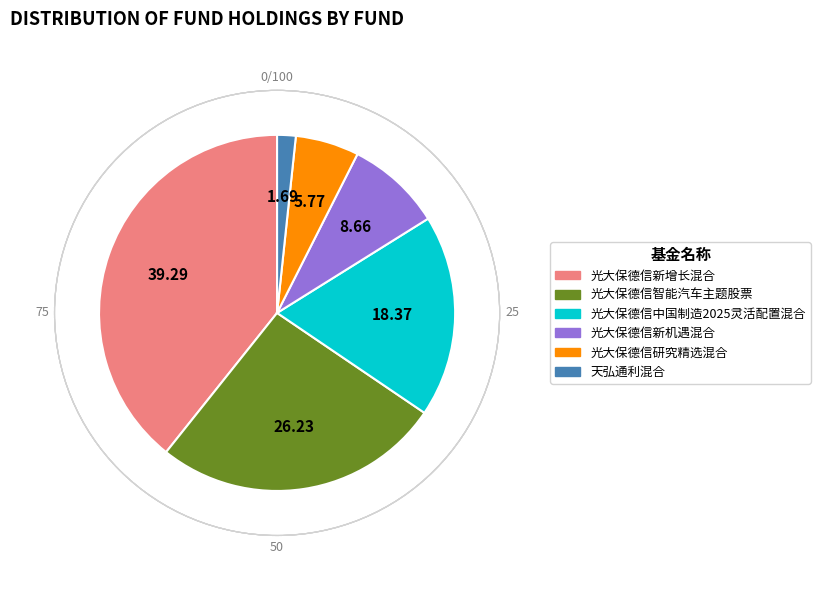

Rank the categories by value from lowest to highest.

天弘通利混合, 光大保德信研究精选混合, 光大保德信新机遇混合, 光大保德信中国制造2025灵活配置混合, 光大保德信智能汽车主题股票, 光大保德信新增长混合